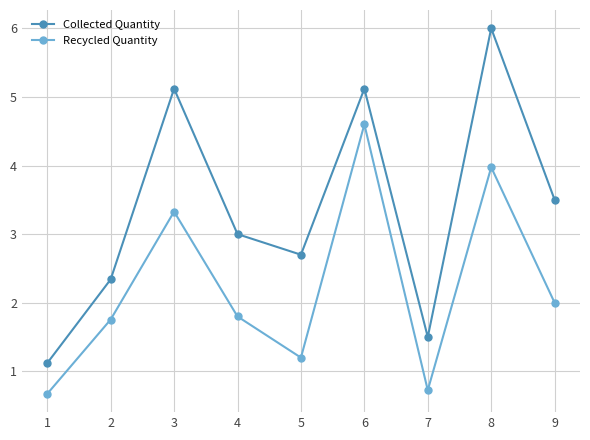

What is the approximate value of Recycled Quantity at 7?

0.7